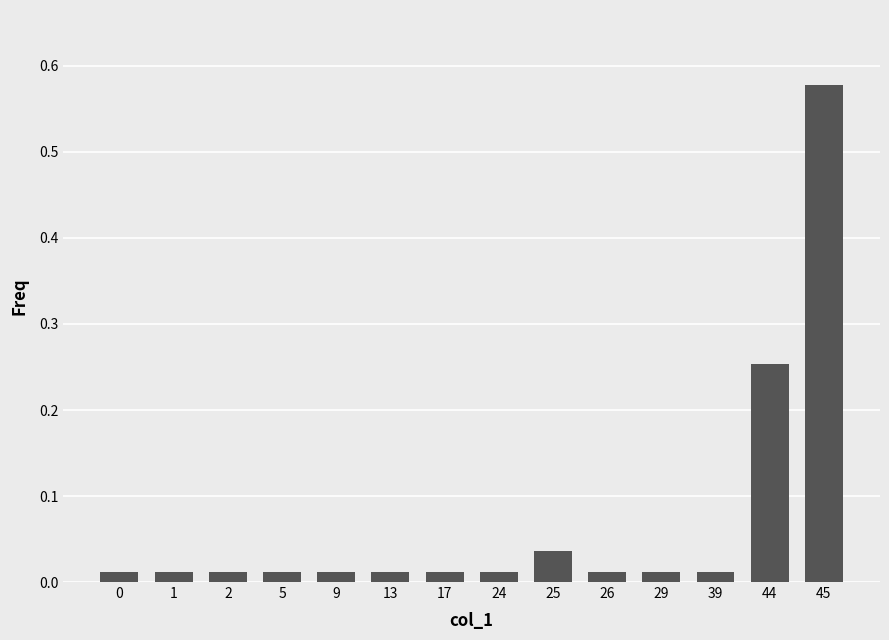

Which category has the highest value across all series?

45